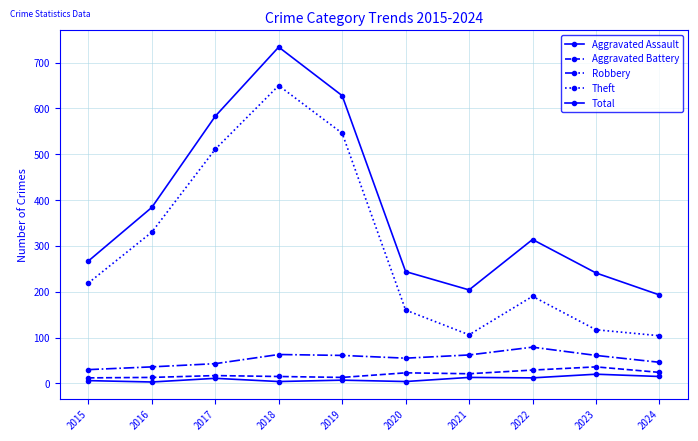

Which series has the widest spread of values?

Theft